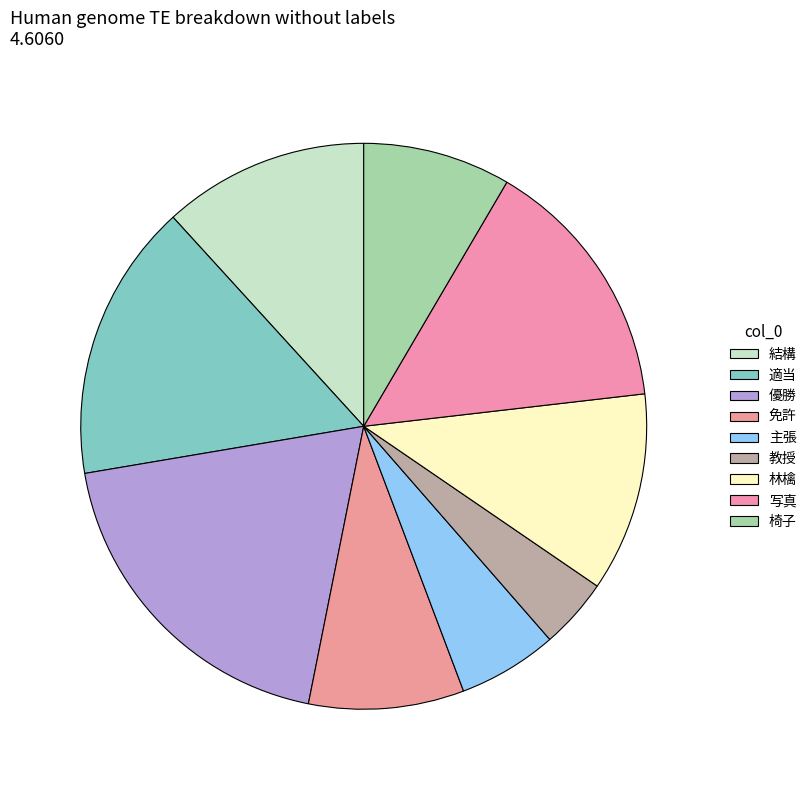

How many slices are in this pie chart?

9